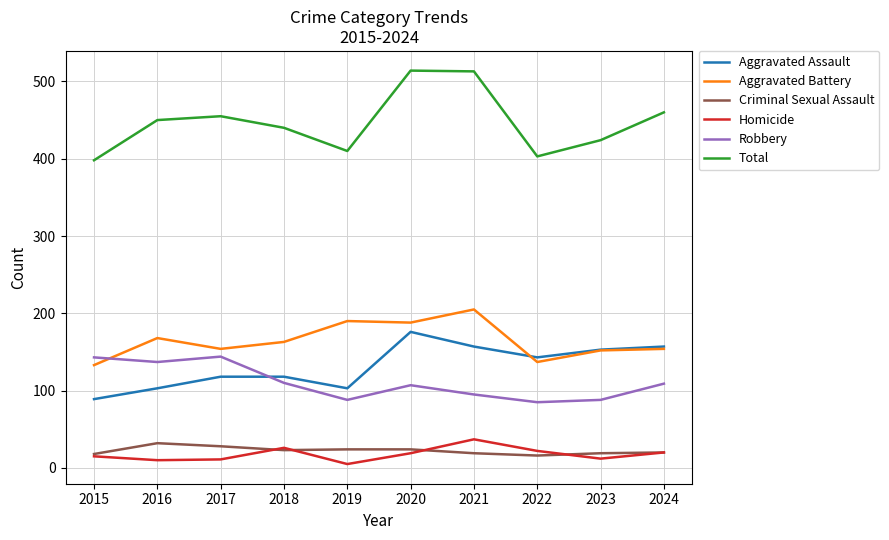

At which label does Aggravated Assault first exceed 143?

2020